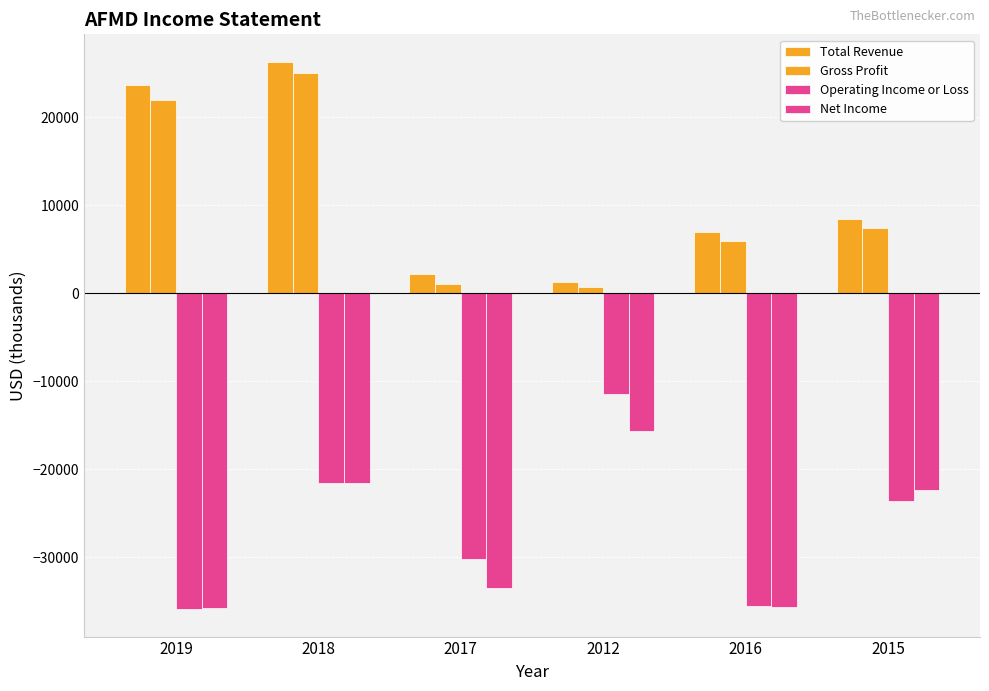

Does the chart contain any negative values?

Yes